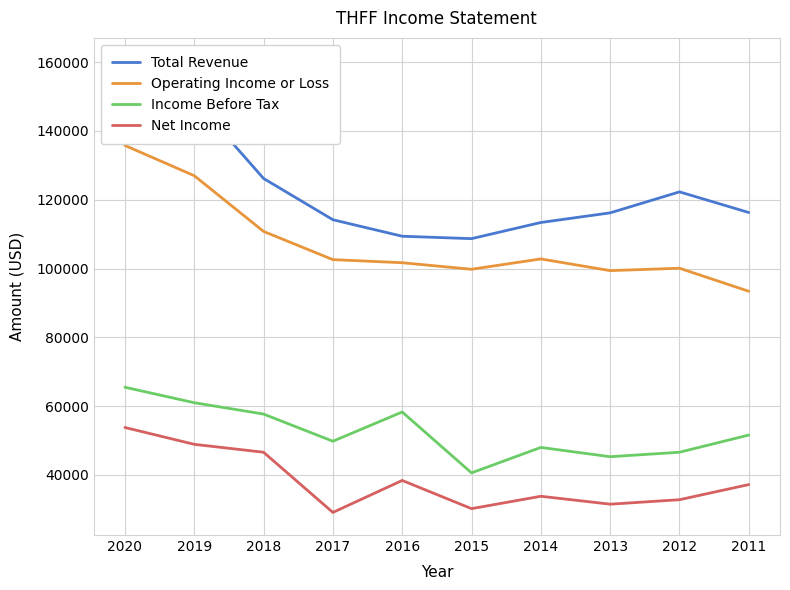

Does the chart display data point markers on the line(s)?

No